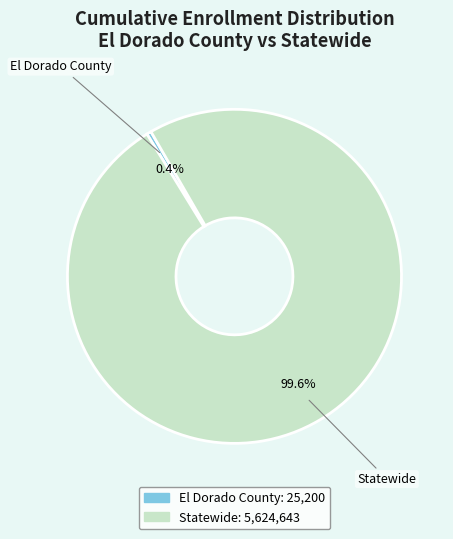

What is the largest slice in the pie chart?

Statewide